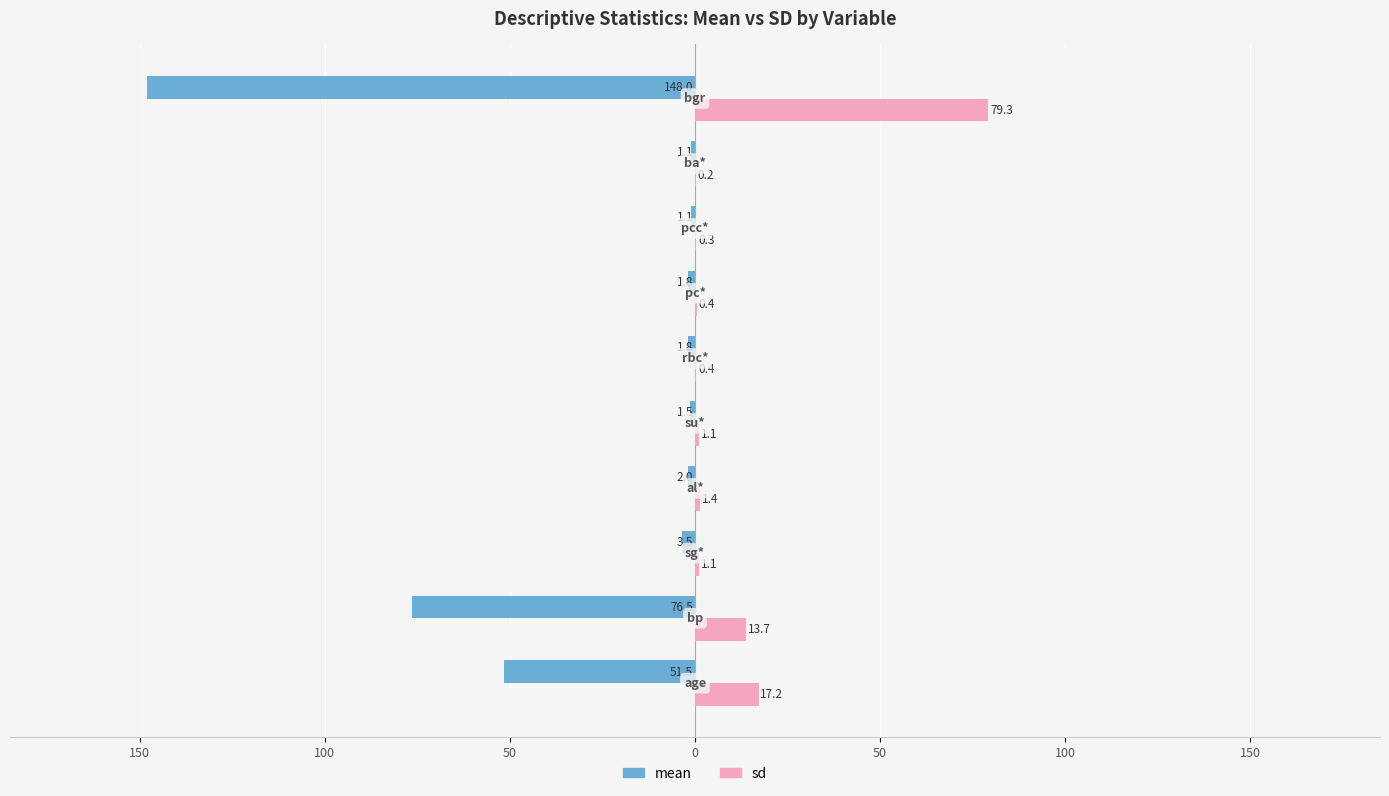

What are all the series names shown in the legend?

mean, sd